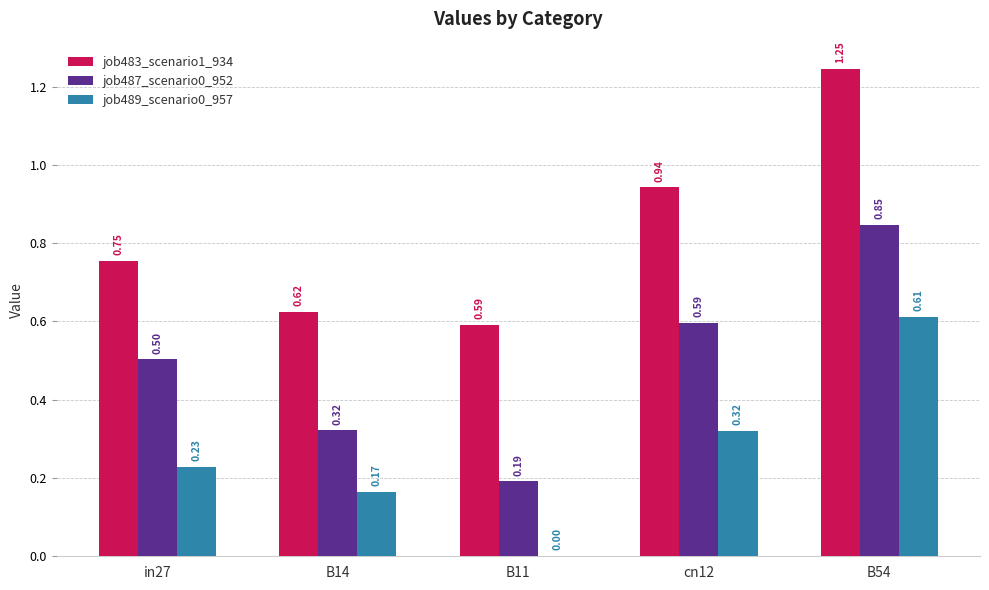

What is the sum of all job487_scenario0_952 values?

2.5